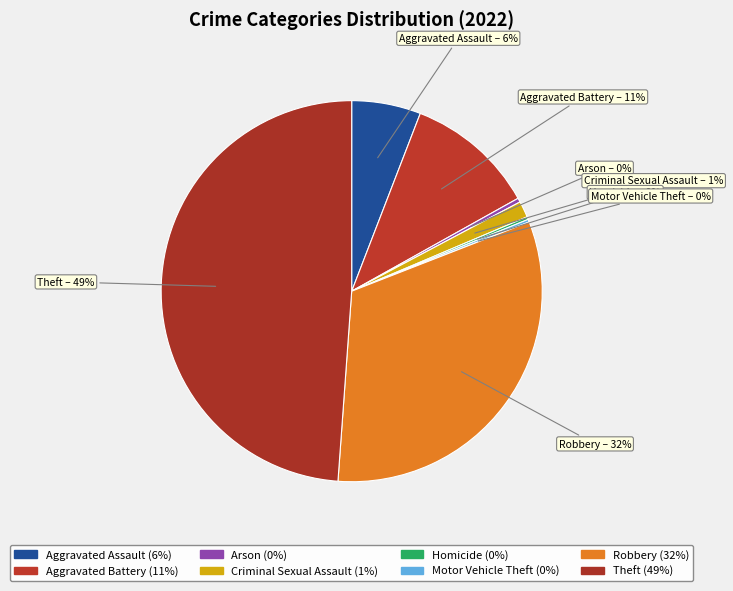

To the nearest percent, what is the average slice percentage?

12%